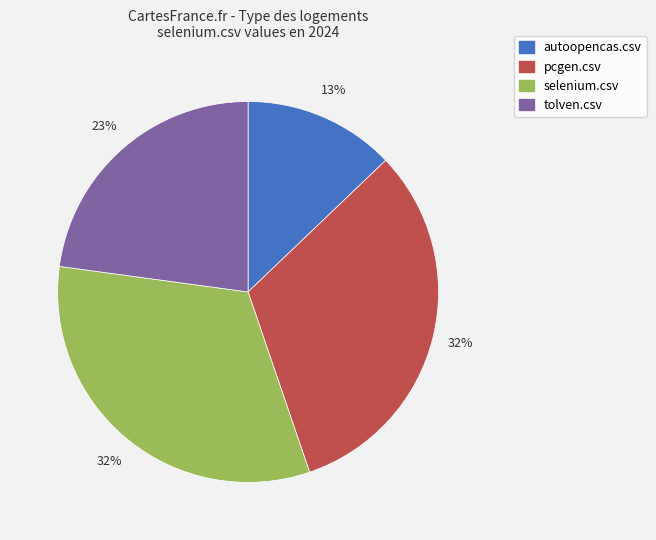

Is there any slice that represents more than half of the pie?

No